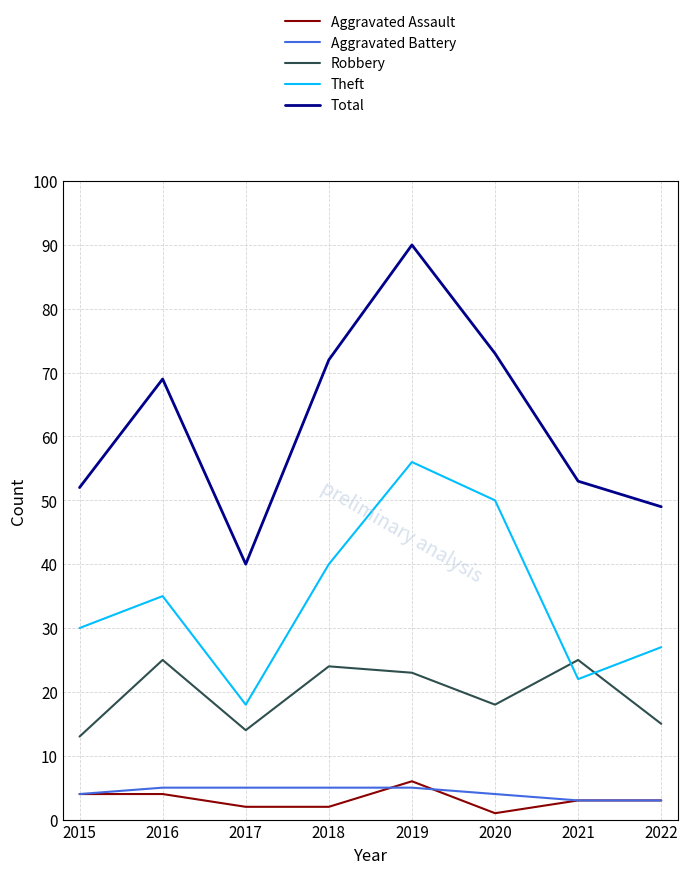

Which label corresponds to the largest value in the chart?

2019